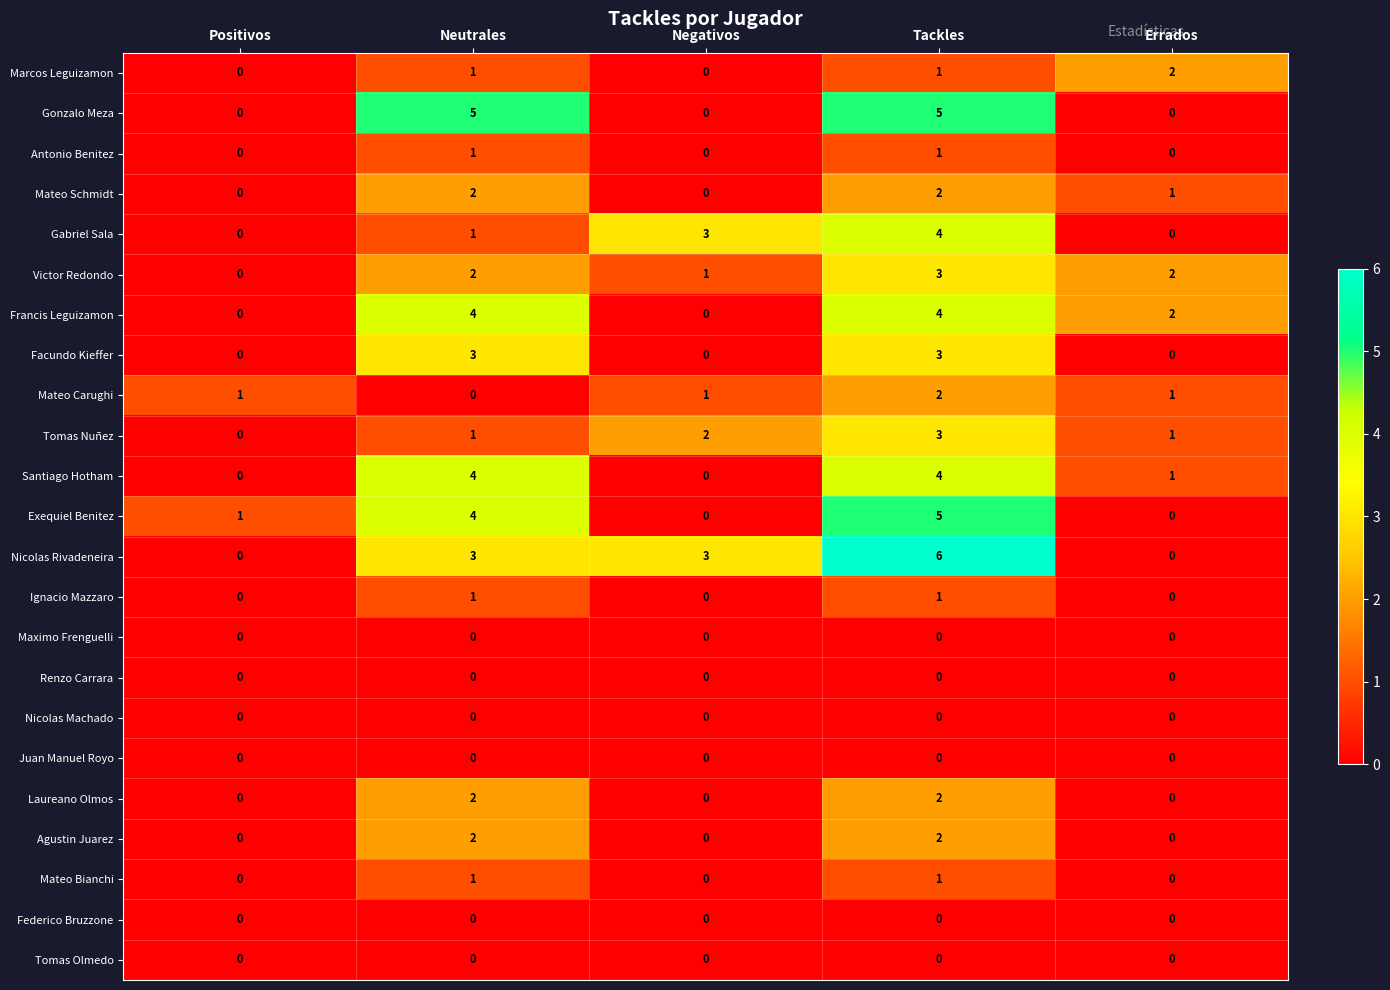

Which series has the largest range (max minus min)?

Nicolas Rivadeneira